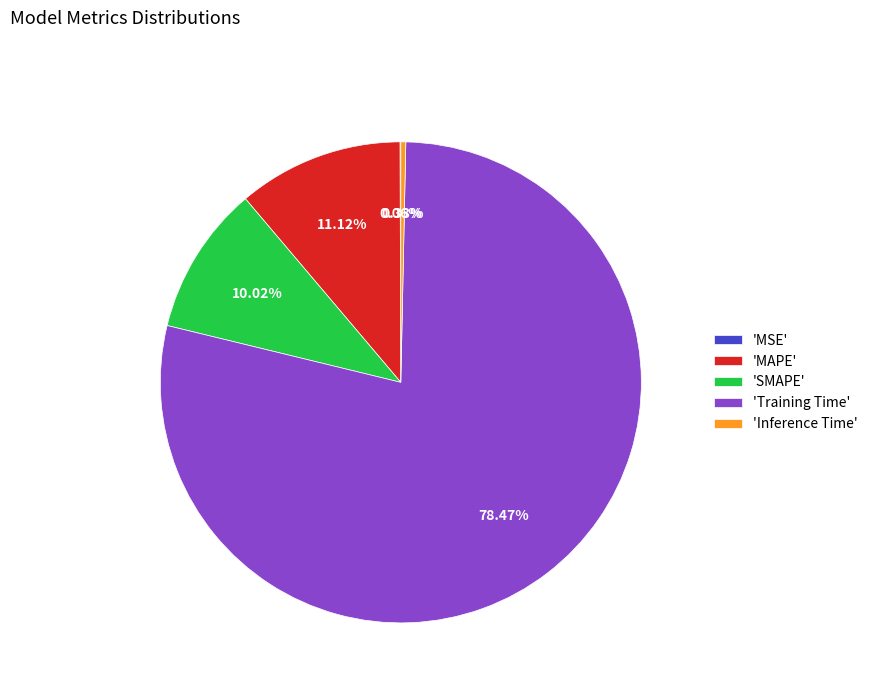

Which has a higher value, 'SMAPE' or 'Inference Time'?

'SMAPE'